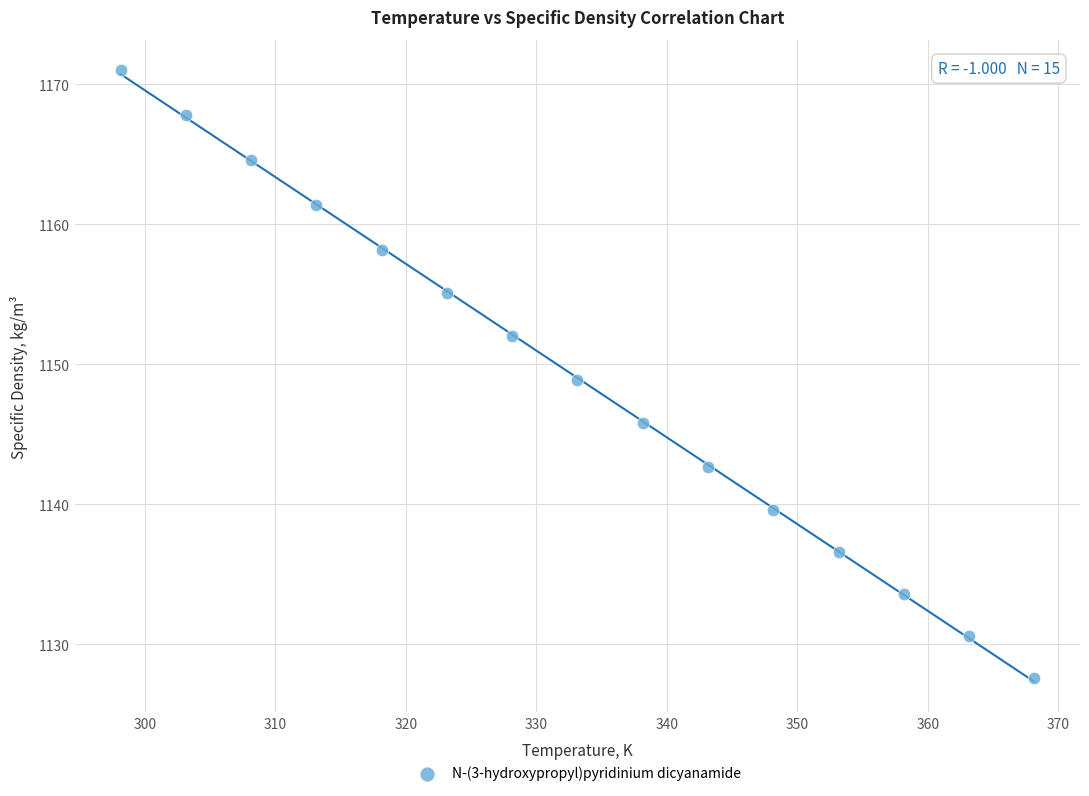

What is the range of Y values (max minus min)?

43.4